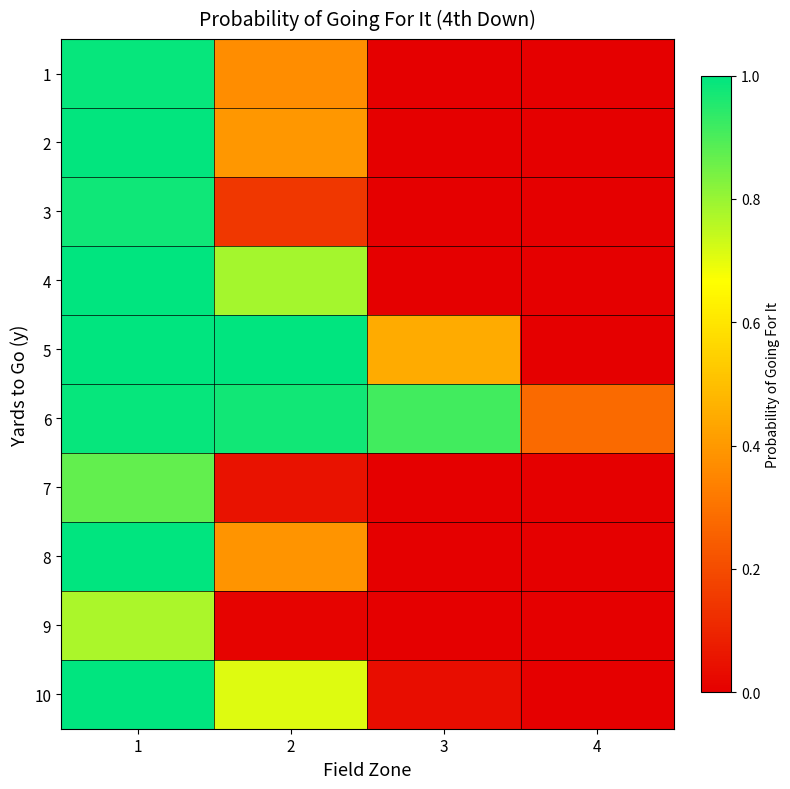

Reading right to left, extract all data points from this chart.

1: 4=0.0	3=0.0	2=0.4	1=1.0
2: 4=0.0	3=0.0	2=0.4	1=1.0
3: 4=0.0	3=0.0	2=0.1	1=1.0
4: 4=0.0	3=0.0	2=0.8	1=1.0
5: 4=0.0	3=0.4	2=1.0	1=1.0
6: 4=0.3	3=0.9	2=1.0	1=1.0
7: 4=0.0	3=0.0	2=0.1	1=0.9
8: 4=0.0	3=0.0	2=0.4	1=1.0
9: 4=0.0	3=0.0	2=0.0	1=0.8
10: 4=0.0	3=0.0	2=0.7	1=1.0